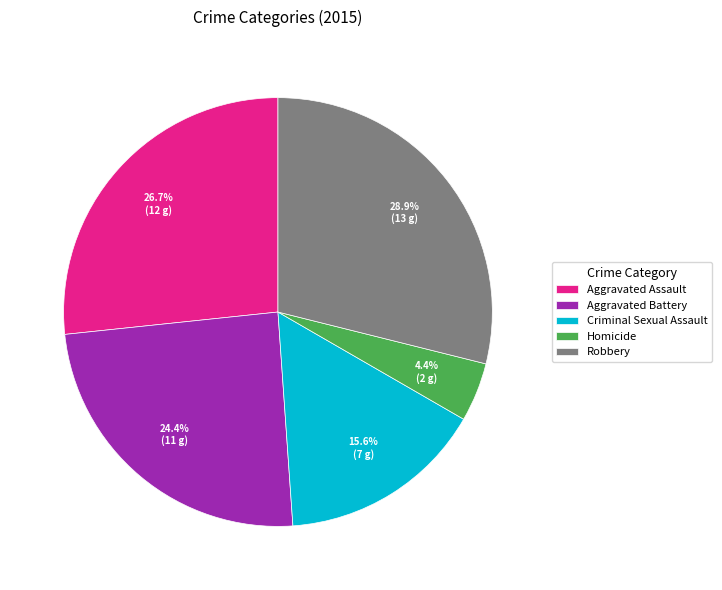

How many segments does this pie chart have?

5